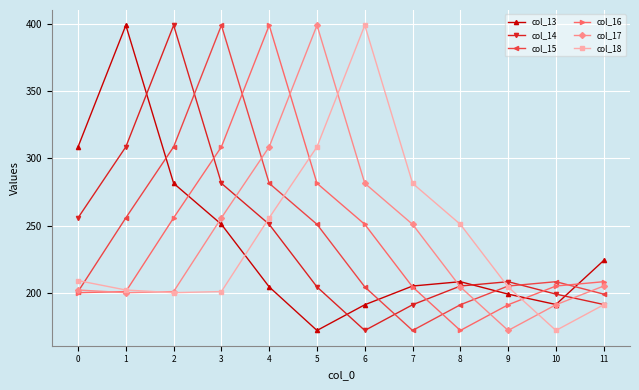

What is the sum of all col_15 values?

2875.8